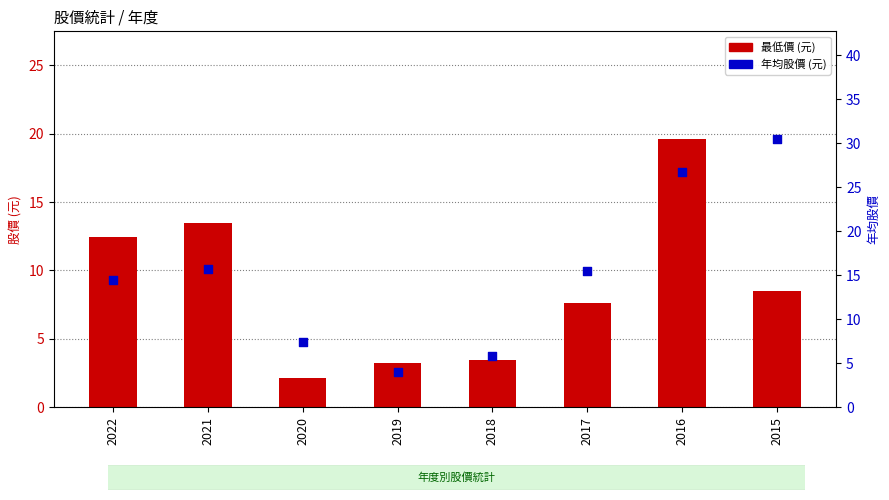

What is the total value across all series at 2022?

26.9